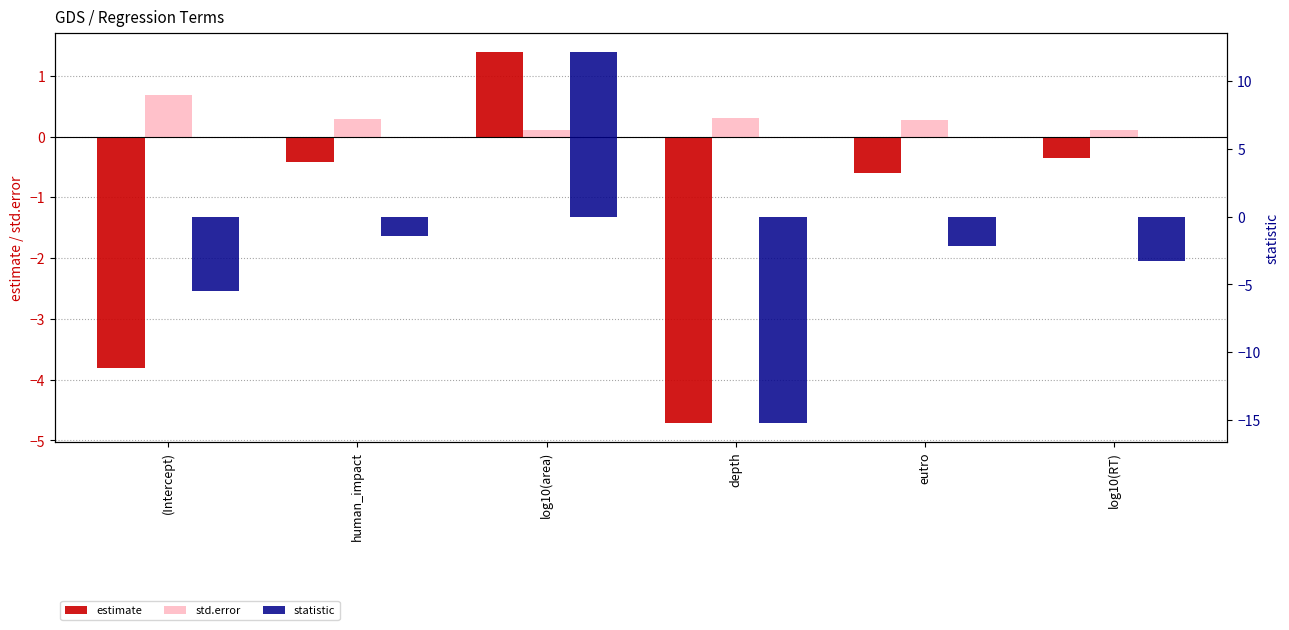

At human_impact, list the series in order from smallest to largest.

statistic, estimate, std.error